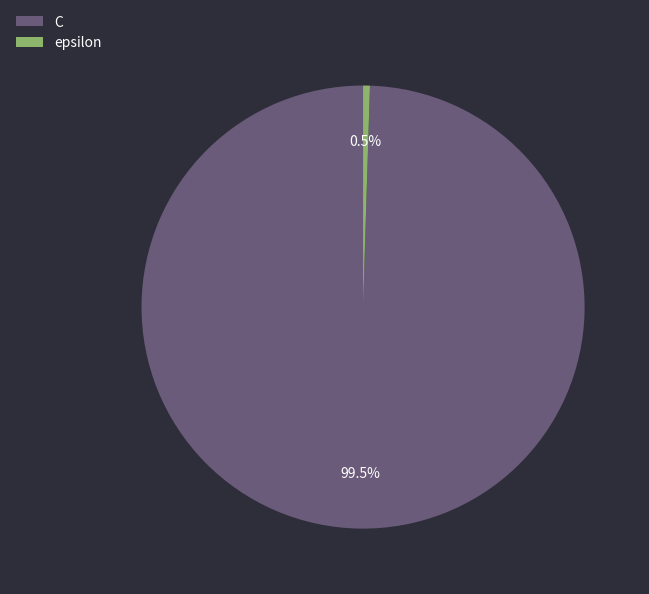

Between C and epsilon, which is larger?

C